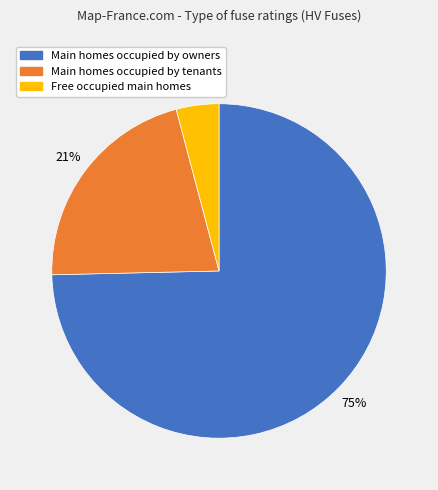

To the nearest percent, what is the difference between the largest and smallest slice percentages?

71%